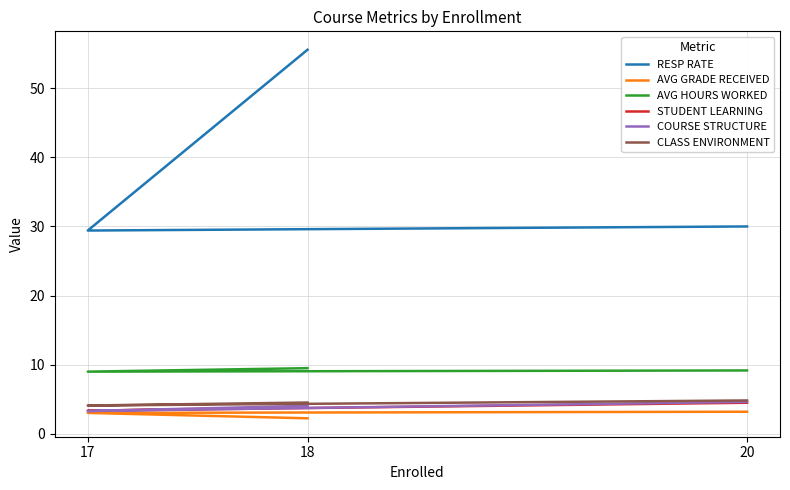

Reading left to right, extract all data points from this chart.

RESP RATE: 18=55.6	17=29.4	20=30.0
AVG GRADE RECEIVED: 18=2.2	17=3.0	20=3.2
AVG HOURS WORKED: 18=9.5	17=9.0	20=9.2
STUDENT LEARNING: 18=3.9	17=3.4	20=4.5
COURSE STRUCTURE: 18=4.0	17=3.3	20=4.6
CLASS ENVIRONMENT: 18=4.5	17=4.1	20=4.8